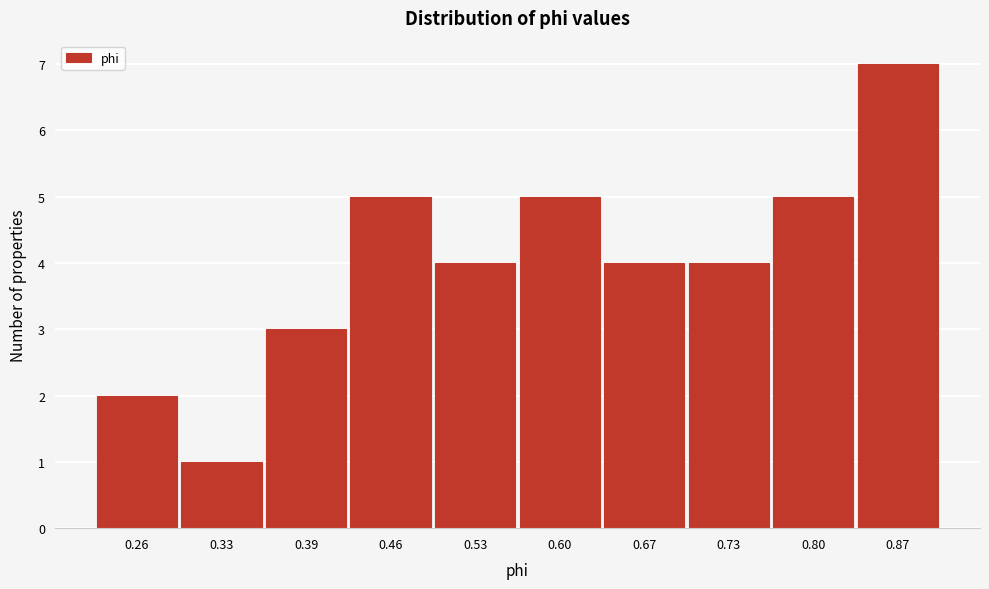

Reading right to left, list all the values displayed in this chart.

0.87=7	0.80=5	0.73=4	0.67=4	0.60=5	0.53=4	0.46=5	0.39=3	0.33=1	0.26=2